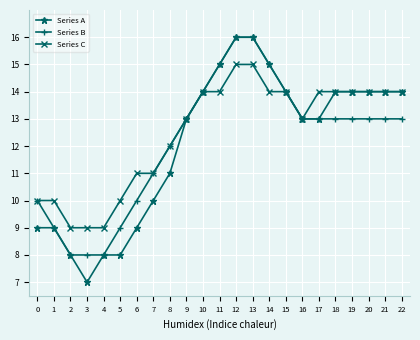

The value of Series B at 0 is 5. True or false?

False